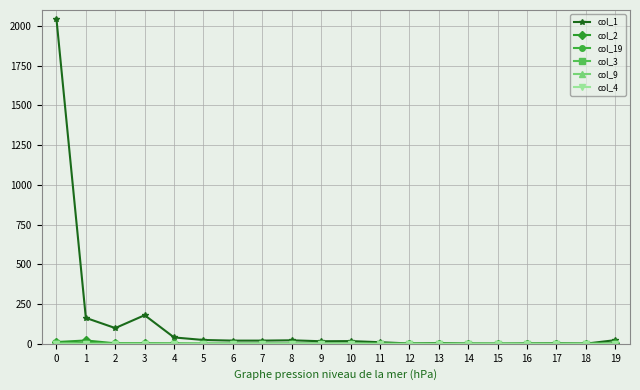

The value of col_1 at 15 is -1256. True or false?

False